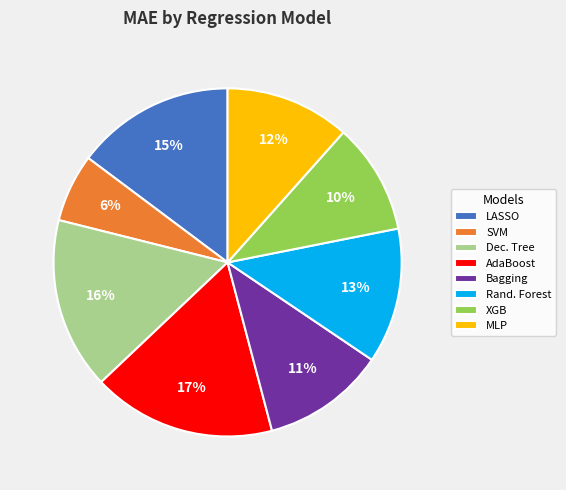

Combined, do MLP and AdaBoost account for over 50%?

No